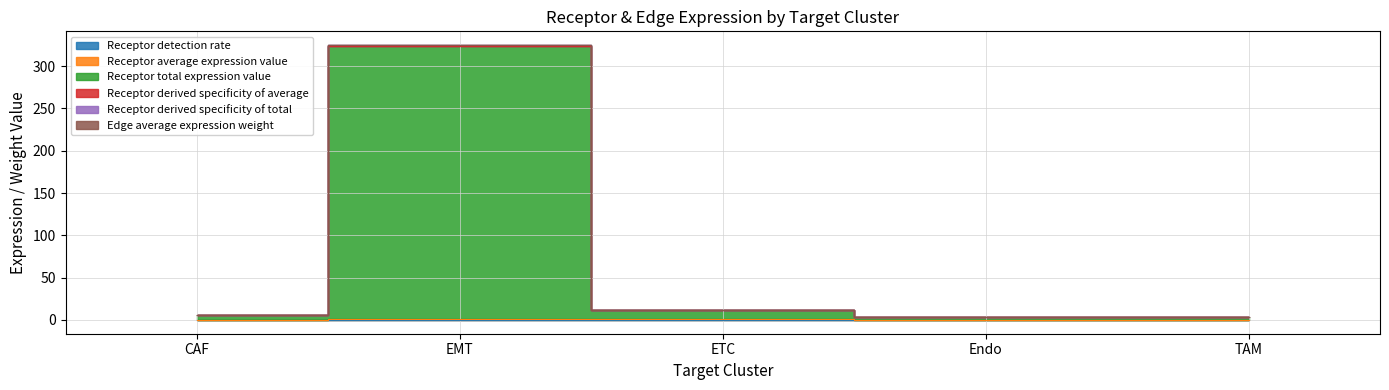

What is the label of the 4th point from the right?

EMT